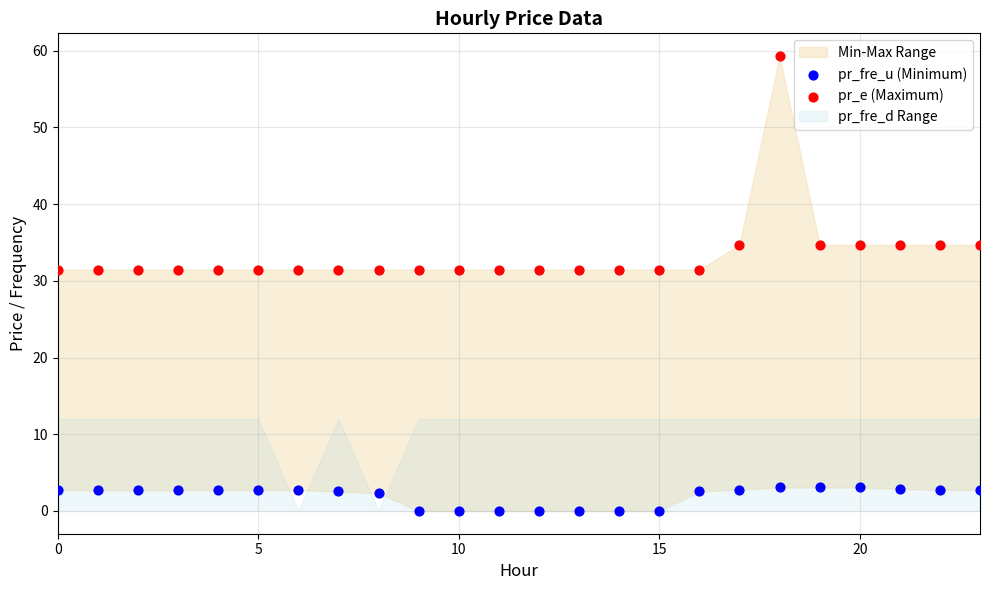

Which series reaches the minimum Y coordinate?

pr_fre_u (Minimum)